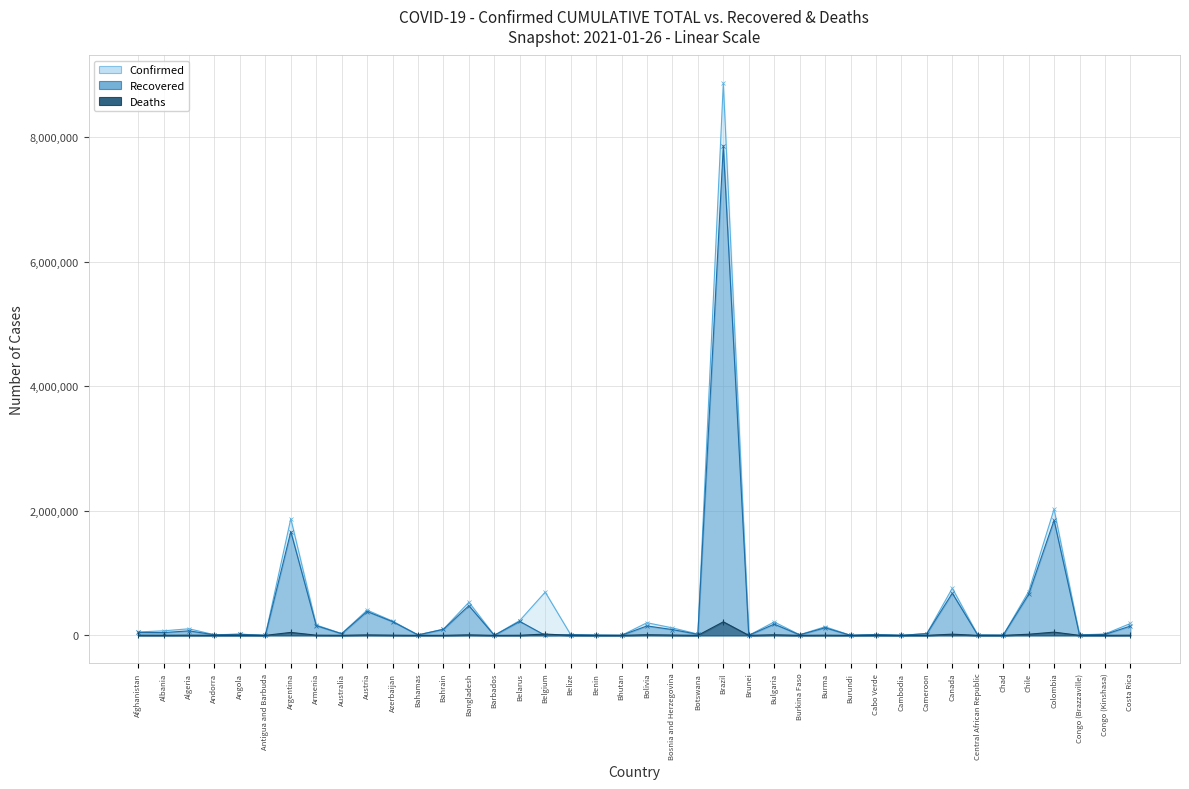

What is the value of the Recovered point at the 24th from the left?

7864969